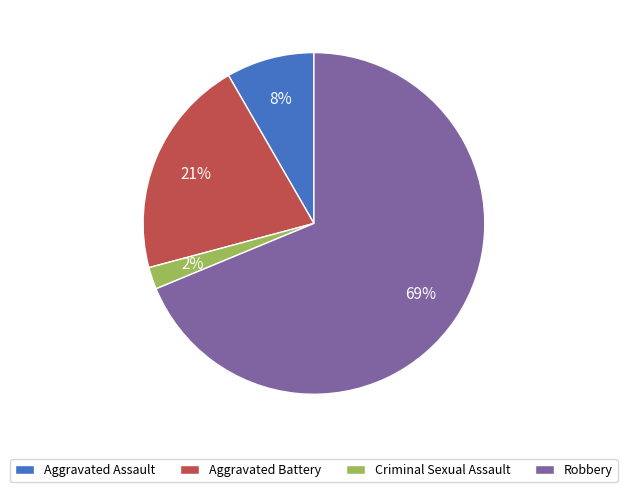

Combined, do Aggravated Battery and Robbery account for over 50%?

Yes